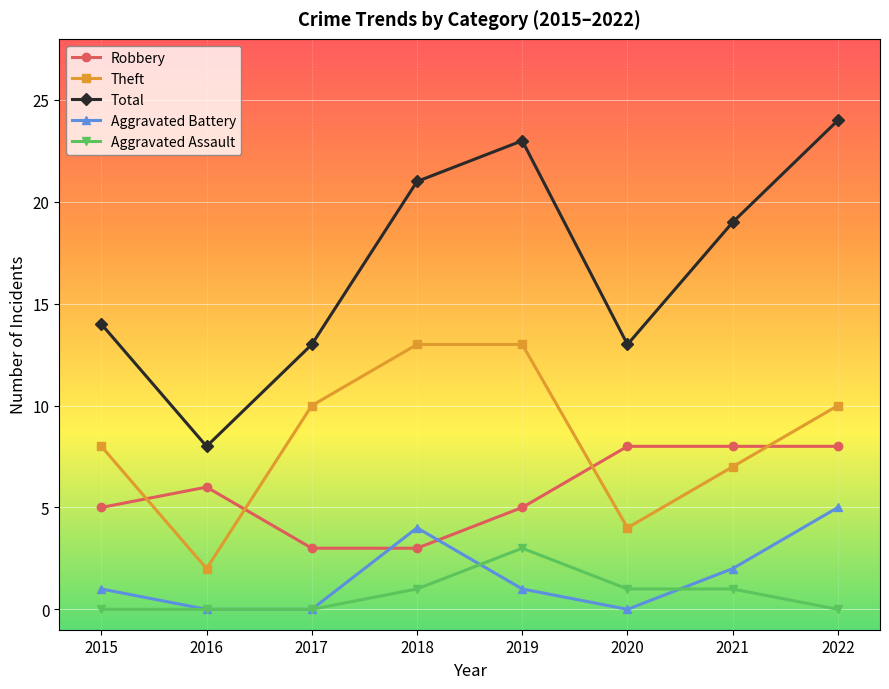

Count the number of categories in the chart.

8